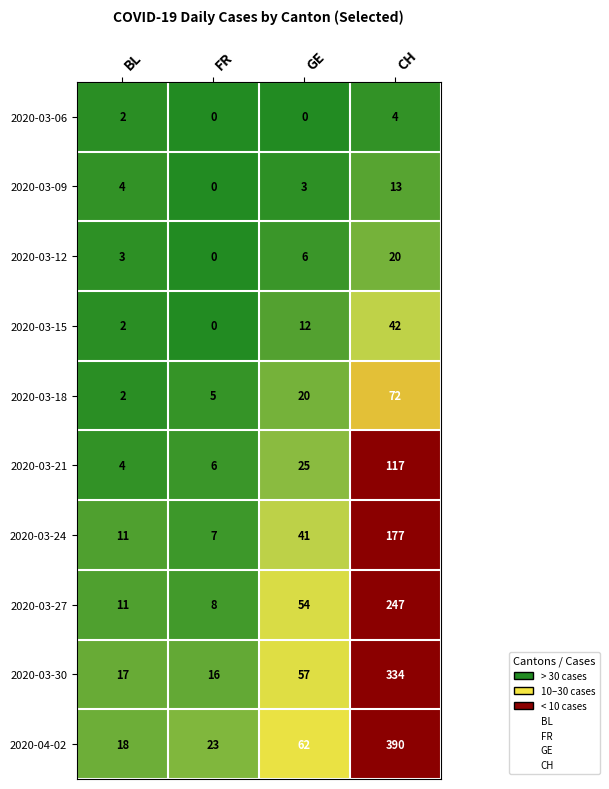

Is it true that 2020-04-02 equals 9 at BL?

False